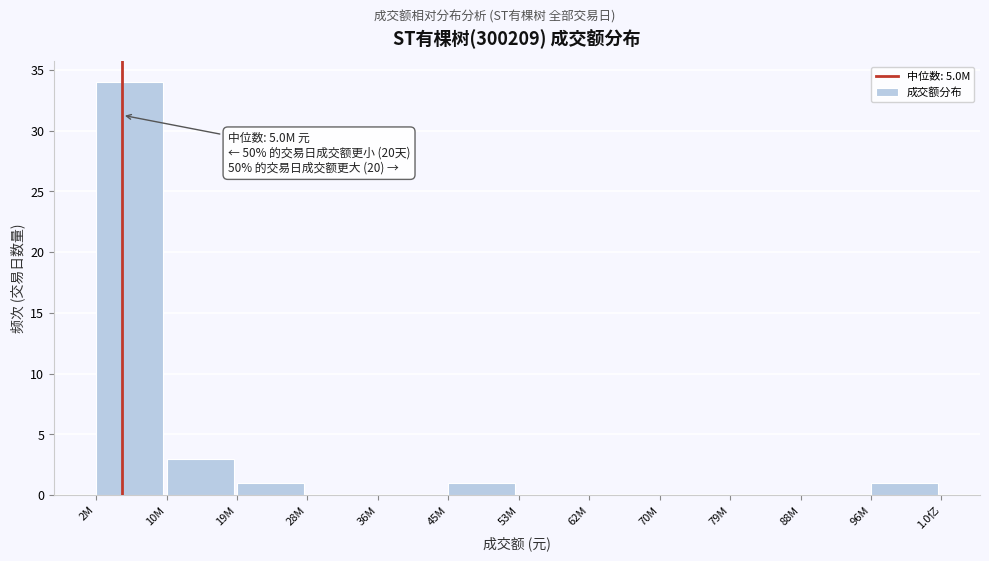

Reading left to right, what are all the values shown in this chart?

2M=34	10M=3	19M=1	28M=0	36M=0	45M=1	53M=0	62M=0	70M=0	79M=0	88M=0	96M=1